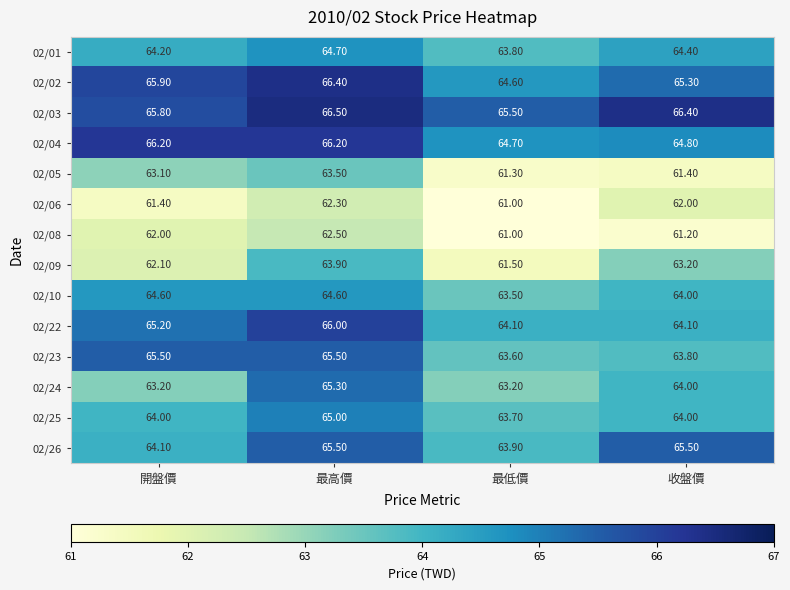

How many values in the 02/22 series are below 65?

2